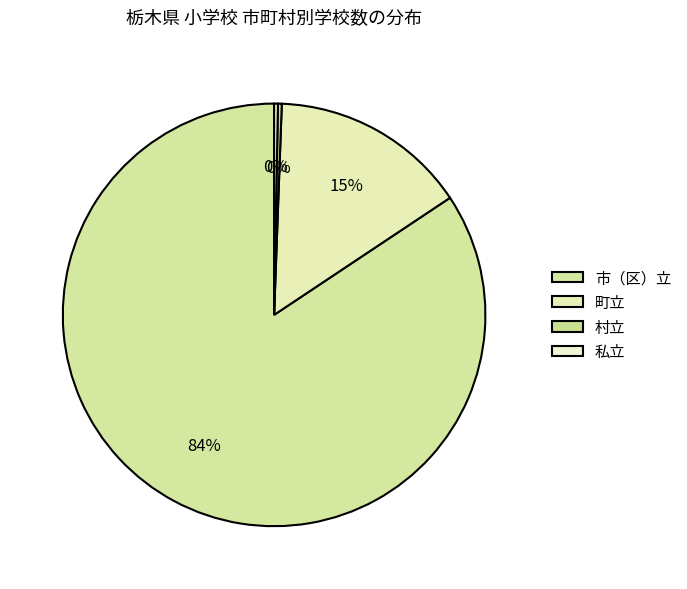

What portion of the pie excludes 私立?

99.7%